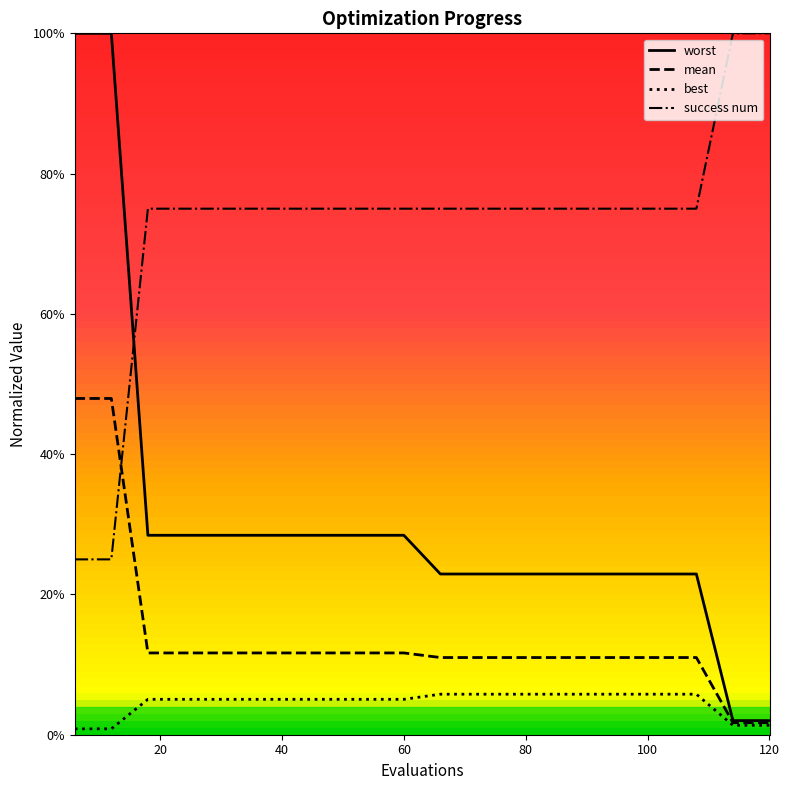

Does the chart display data point markers on the line(s)?

No